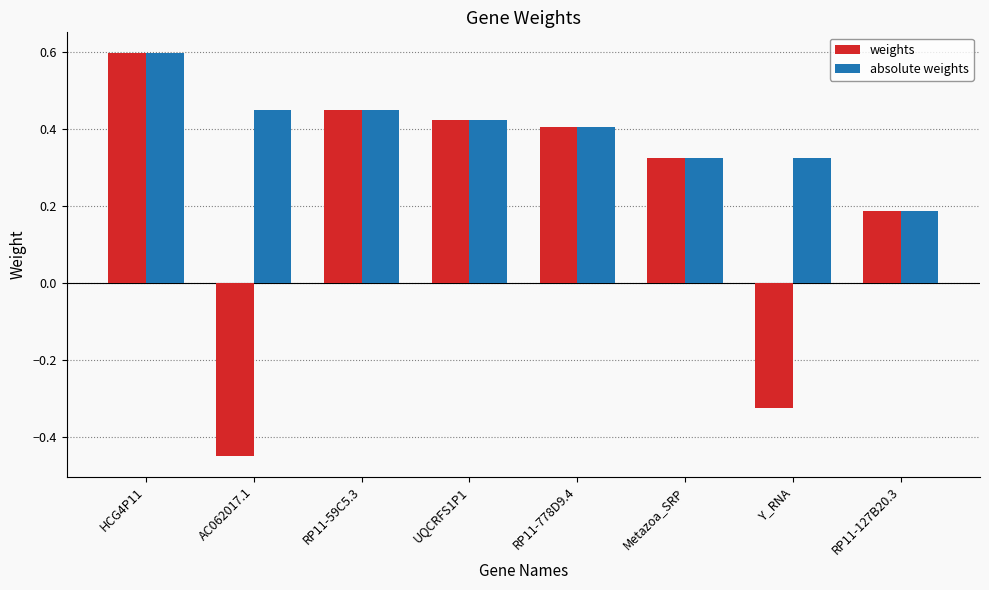

What position from the right is Metazoa_SRP?

3